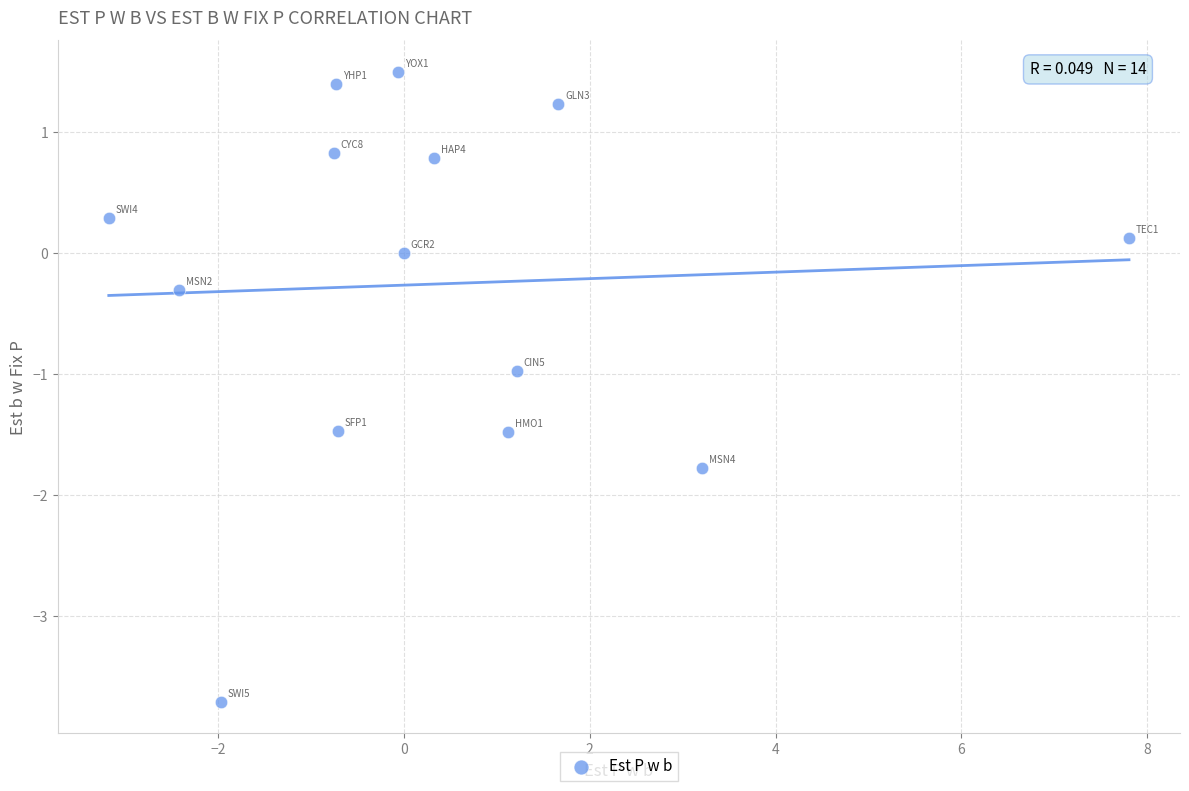

What is the range of X values (max minus min)?

11.0